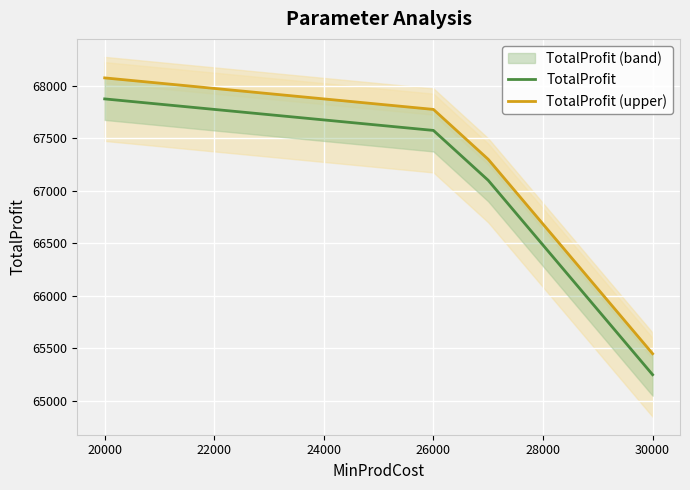

At how many categories does at least one series exceed 66279?

9